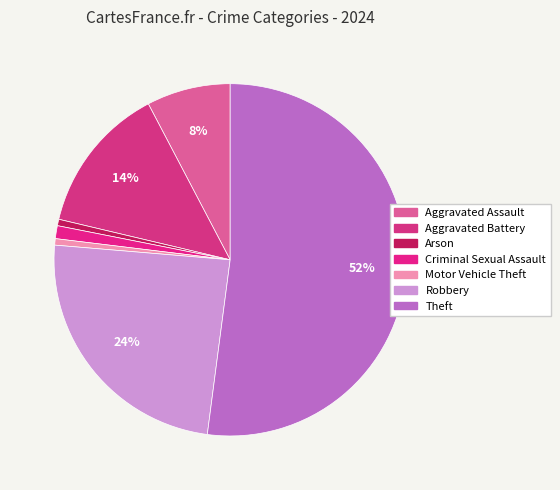

How many segments does this pie chart have?

7